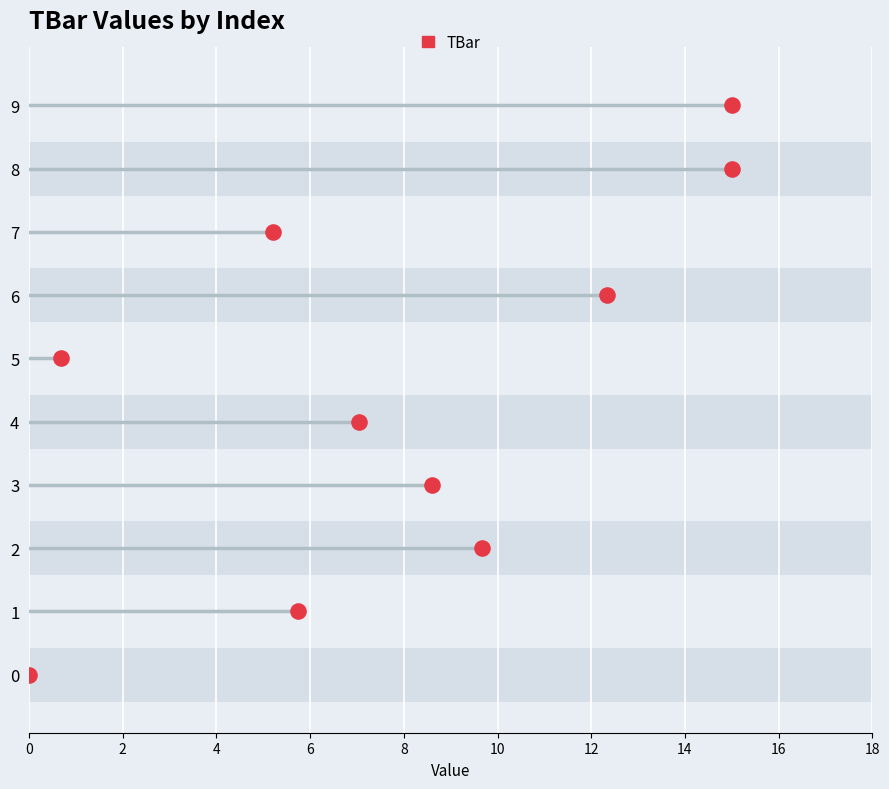

Between 2 and 5, which is larger?

2